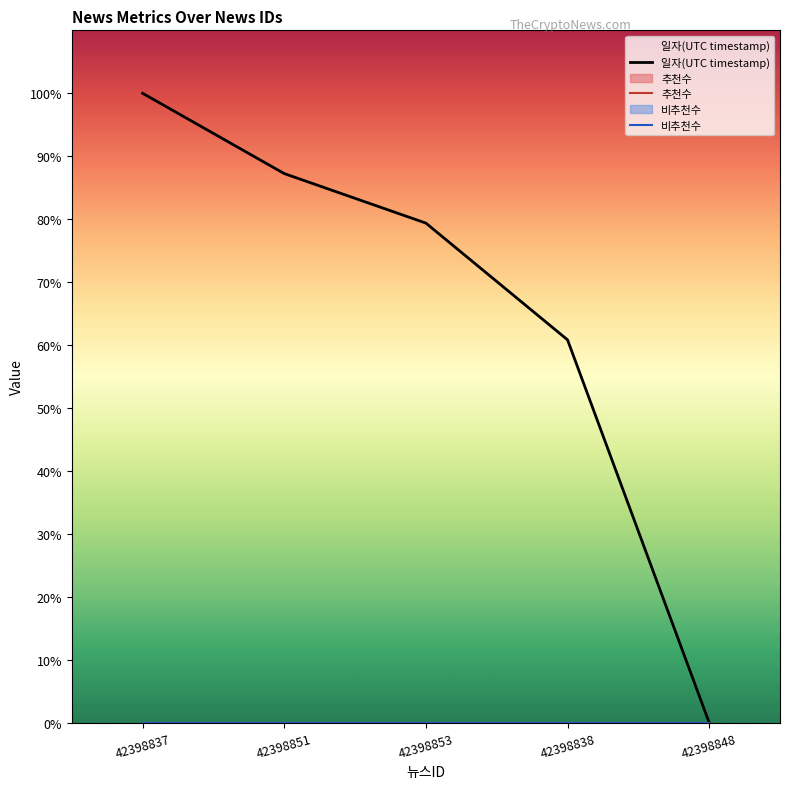

True or false: 비추천수 and 추천수 intersect in this chart.

False